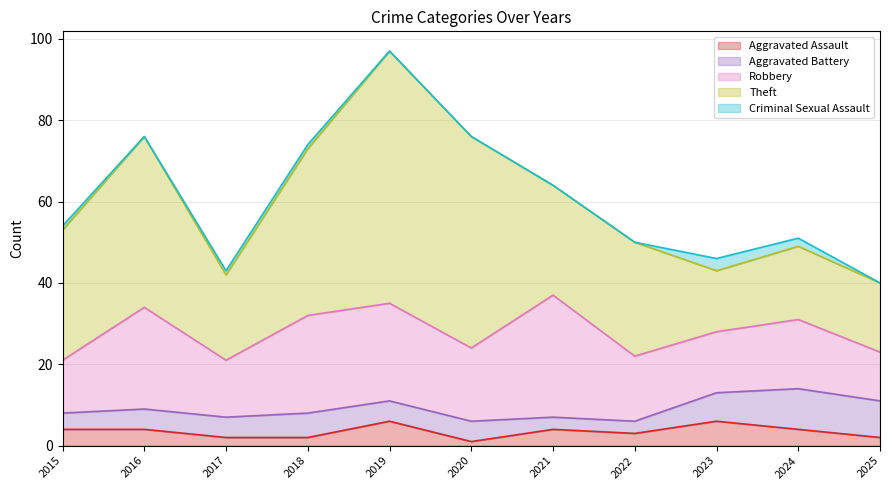

What is the lowest value of the Aggravated Assault series?

1